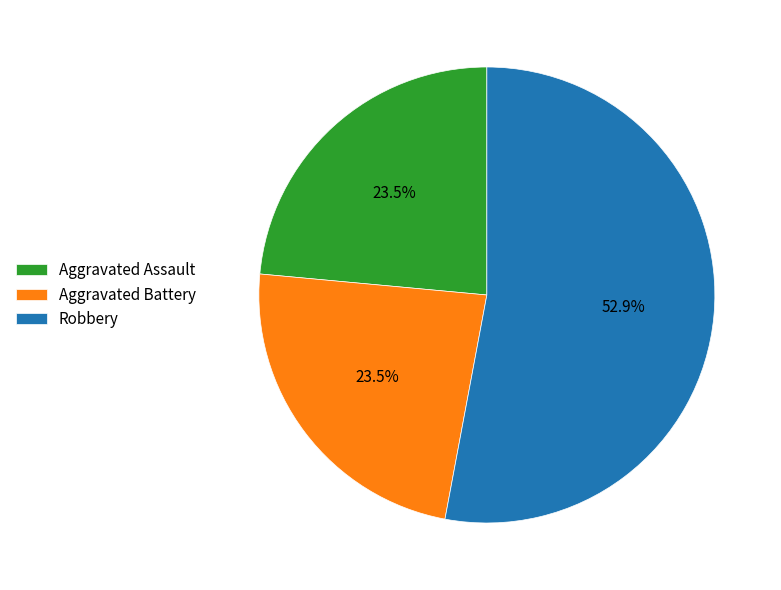

Is there a majority slice in this chart?

Yes